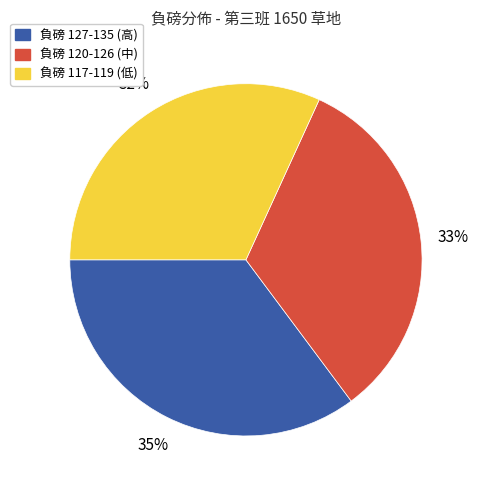

How many segments does this pie chart have?

3